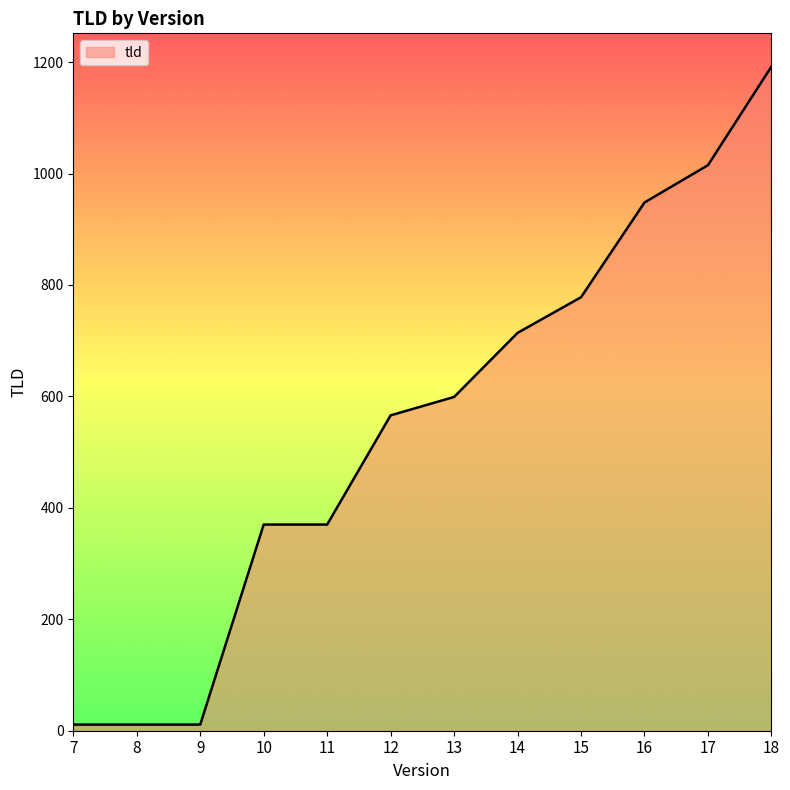

True or false: the data shows 714 at 14.

True